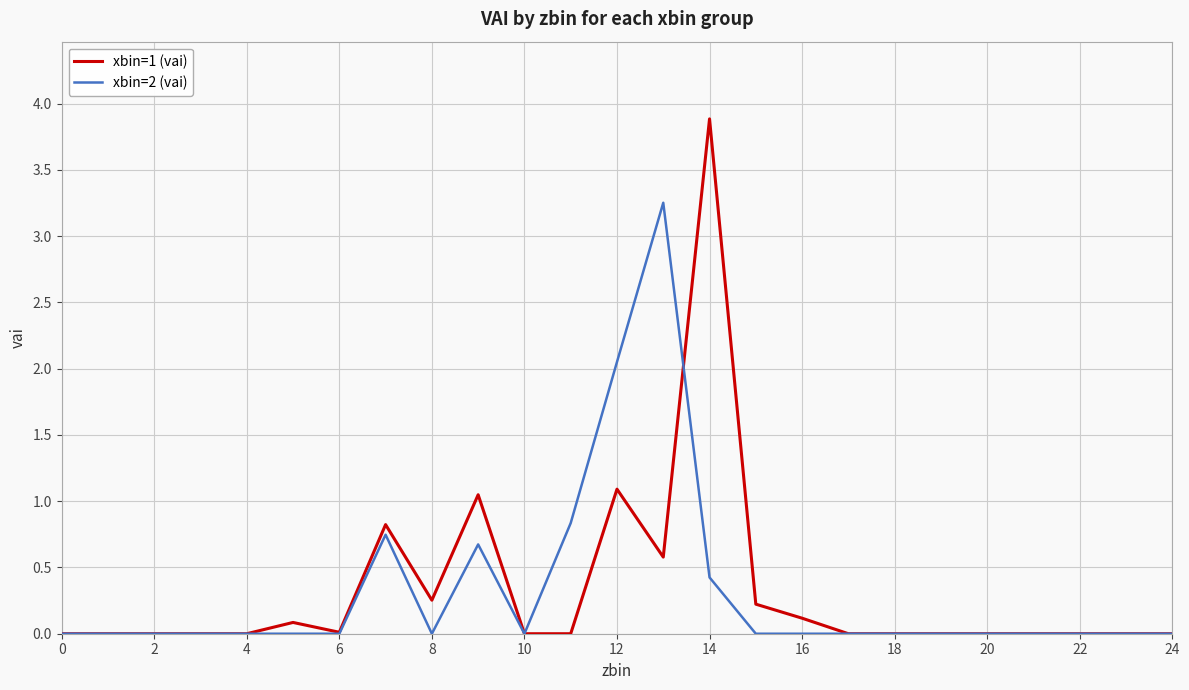

List the series in order of their peak value, highest first.

xbin=1 (vai), xbin=2 (vai)